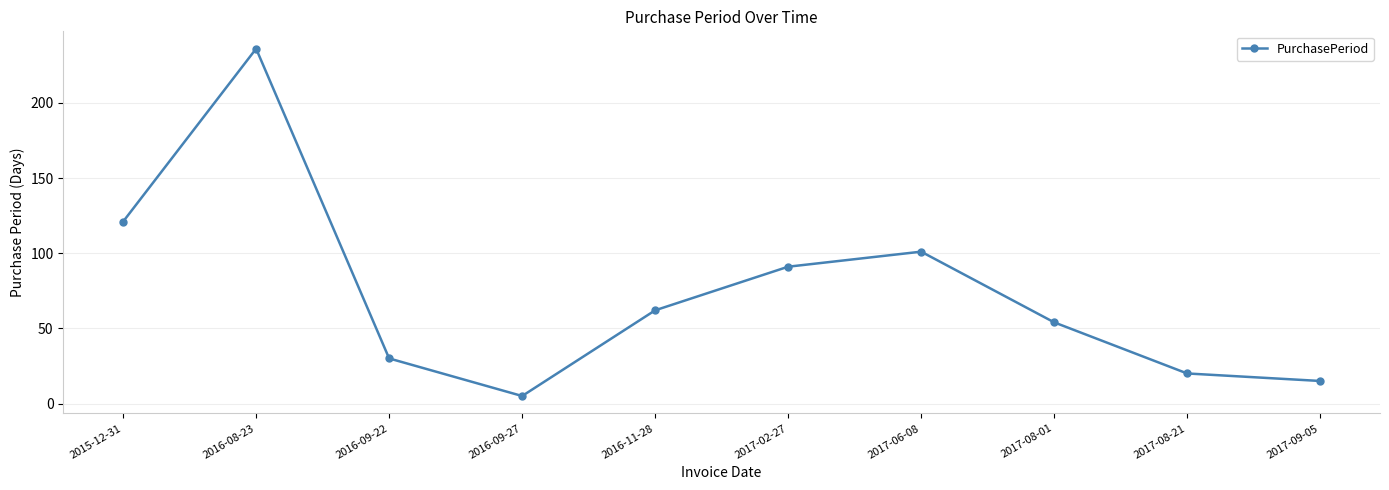

Where is the first local minimum?

2016-09-27